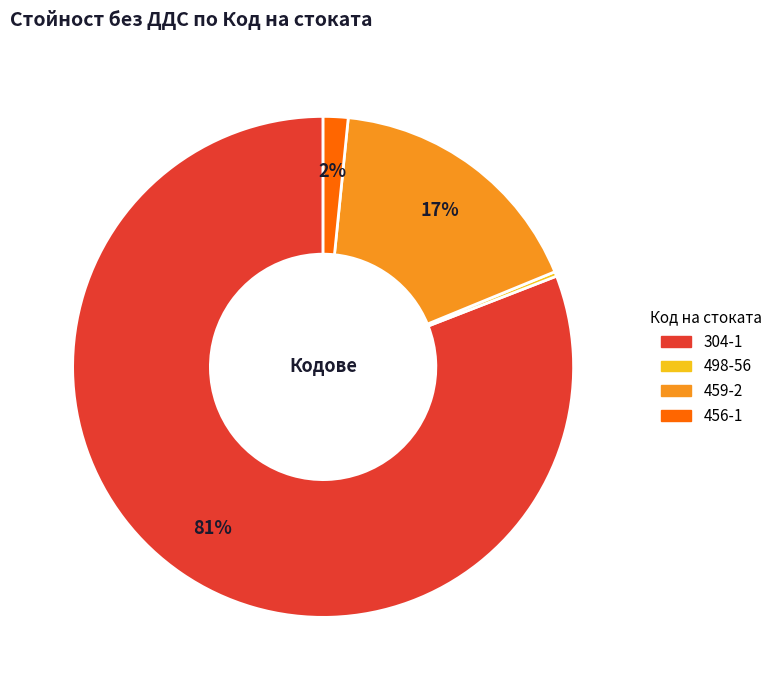

Which category has the smallest portion of the pie?

498-56